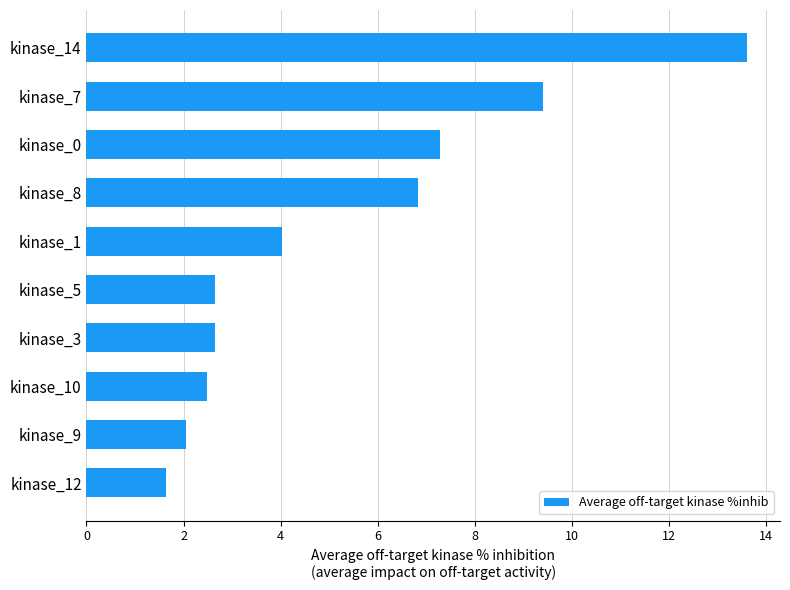

What is the value of the 4th bar from the top?

6.8